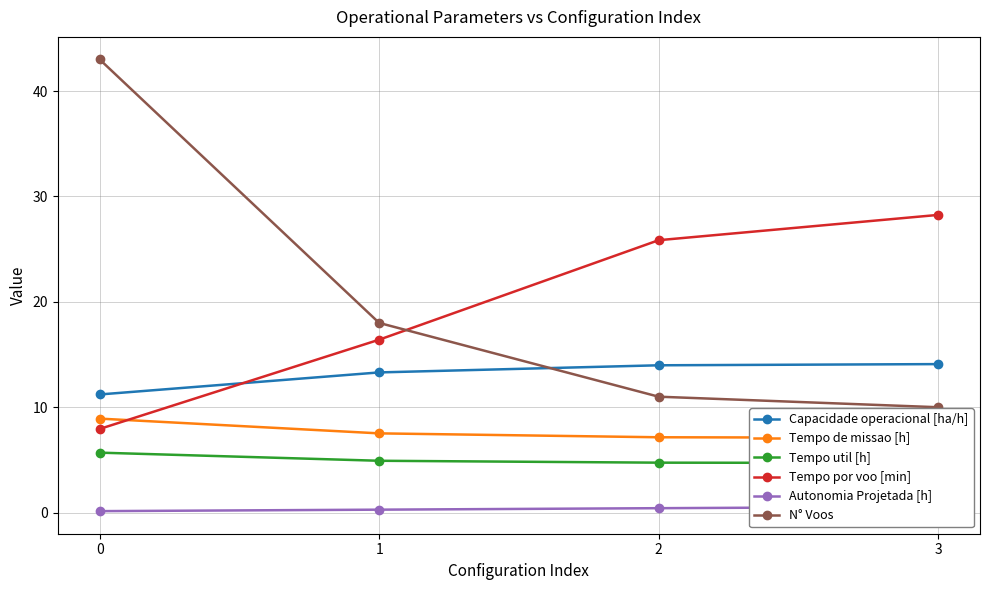

True or false: Tempo de missao [h] and Autonomia Projetada [h] cross at least once.

False